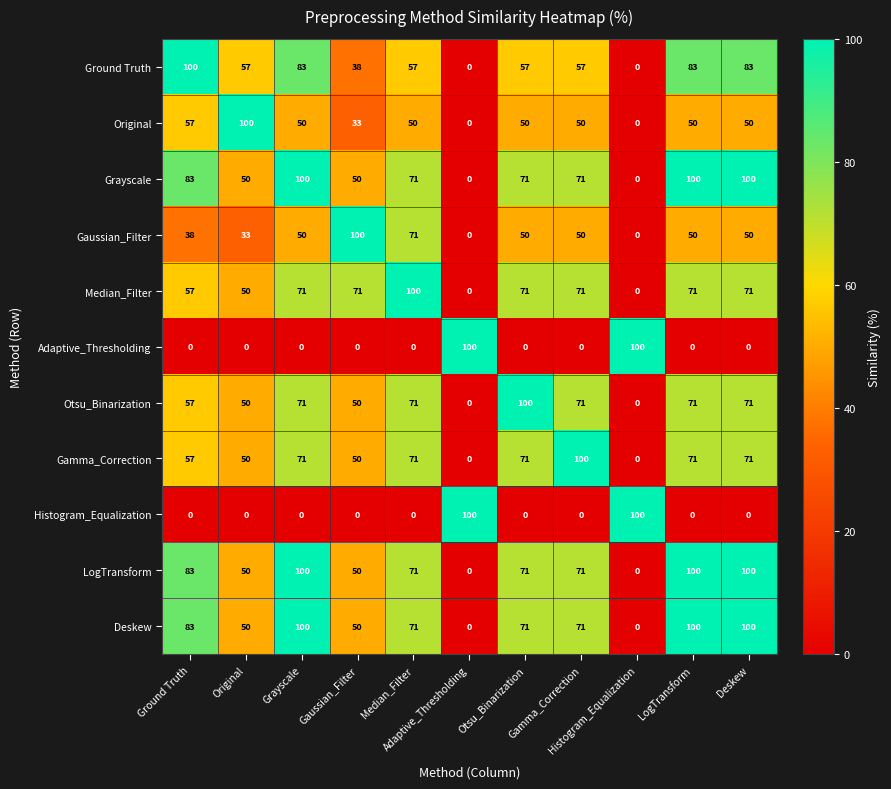

What is the maximum value shown in the chart?

100